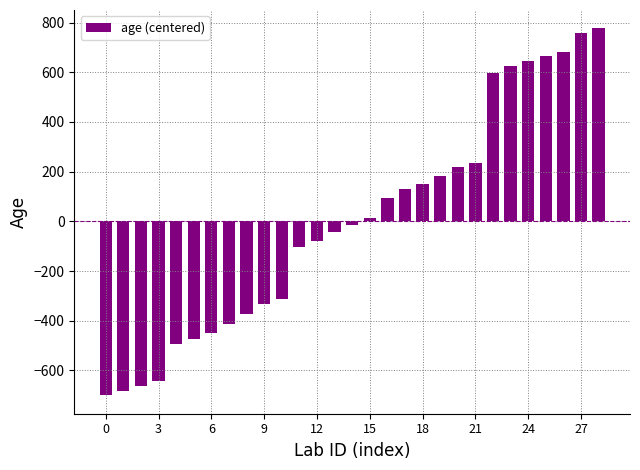

Count the number of categories in the chart.

29